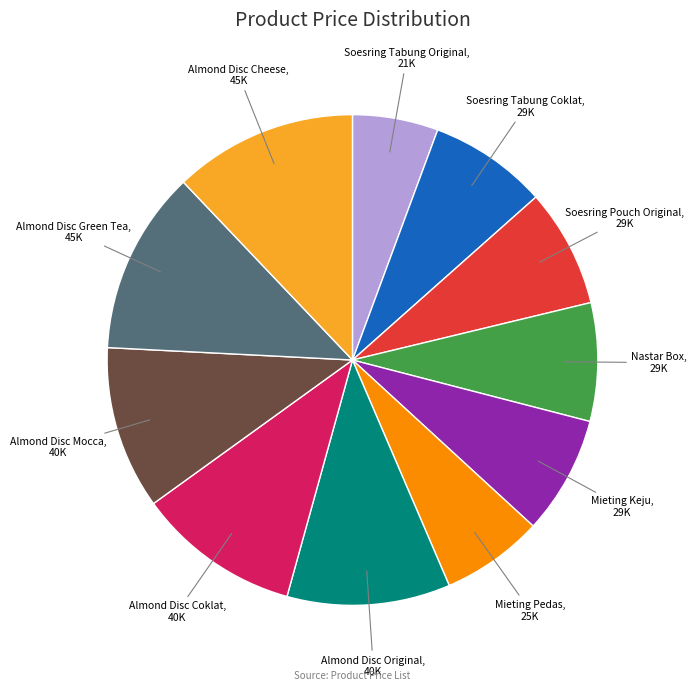

Approximately how many times larger is the value at Almond Disc Green Tea compared to Soesring Tabung Original?

2.1